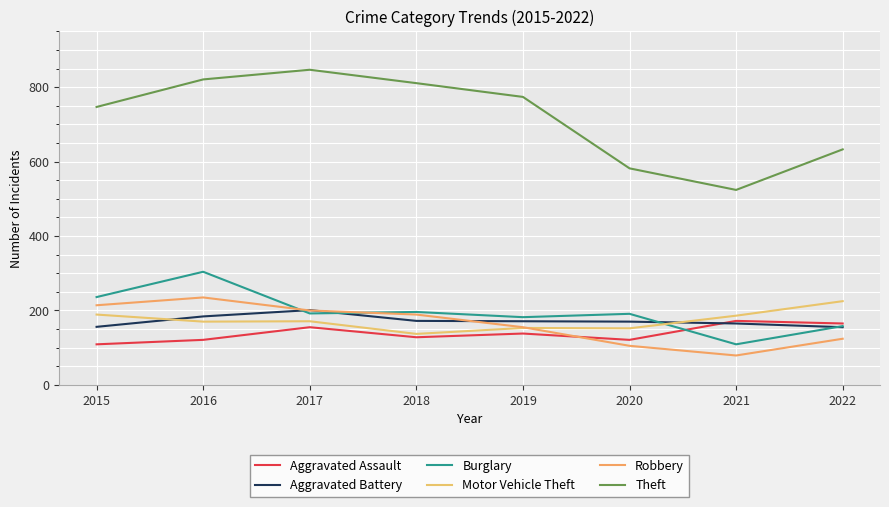

What is the average value of the Aggravated Assault series?

139